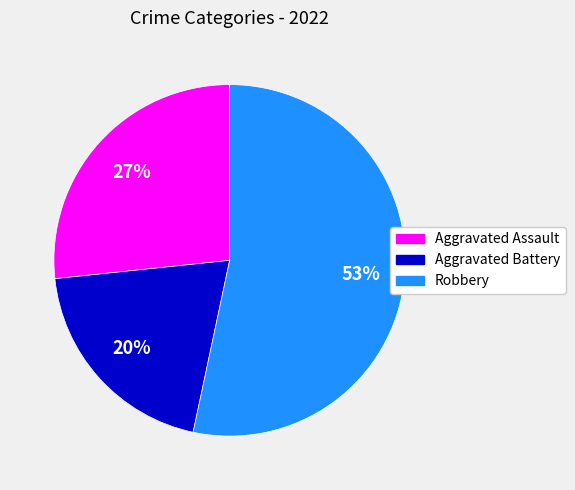

Which category has the biggest portion of the pie?

Robbery